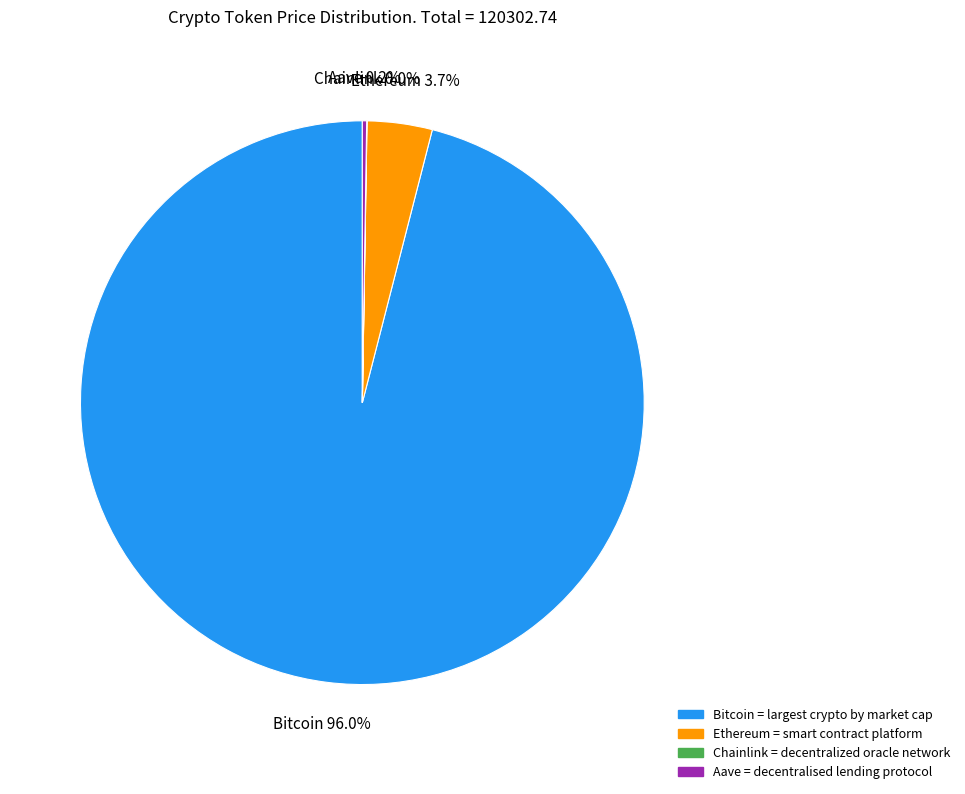

To the nearest percent, what is the difference between the largest and smallest slice percentages?

96%